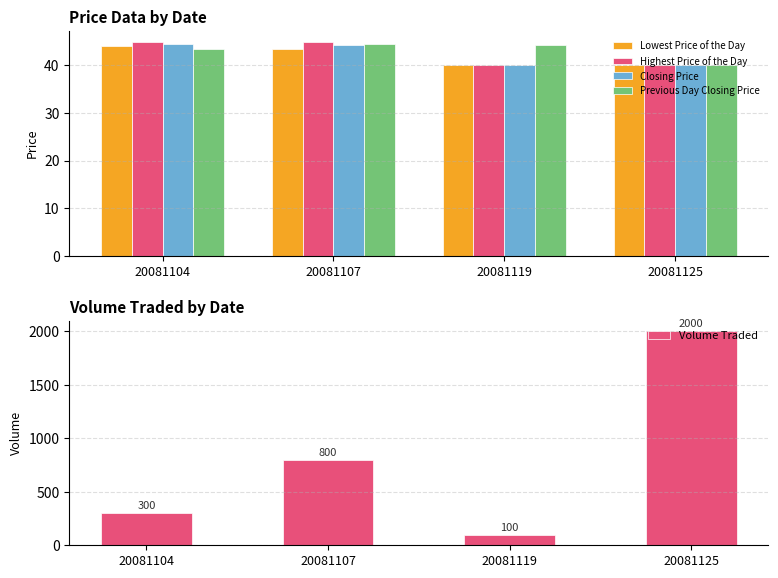

What is the total value across all series at 20081125?

2160.0